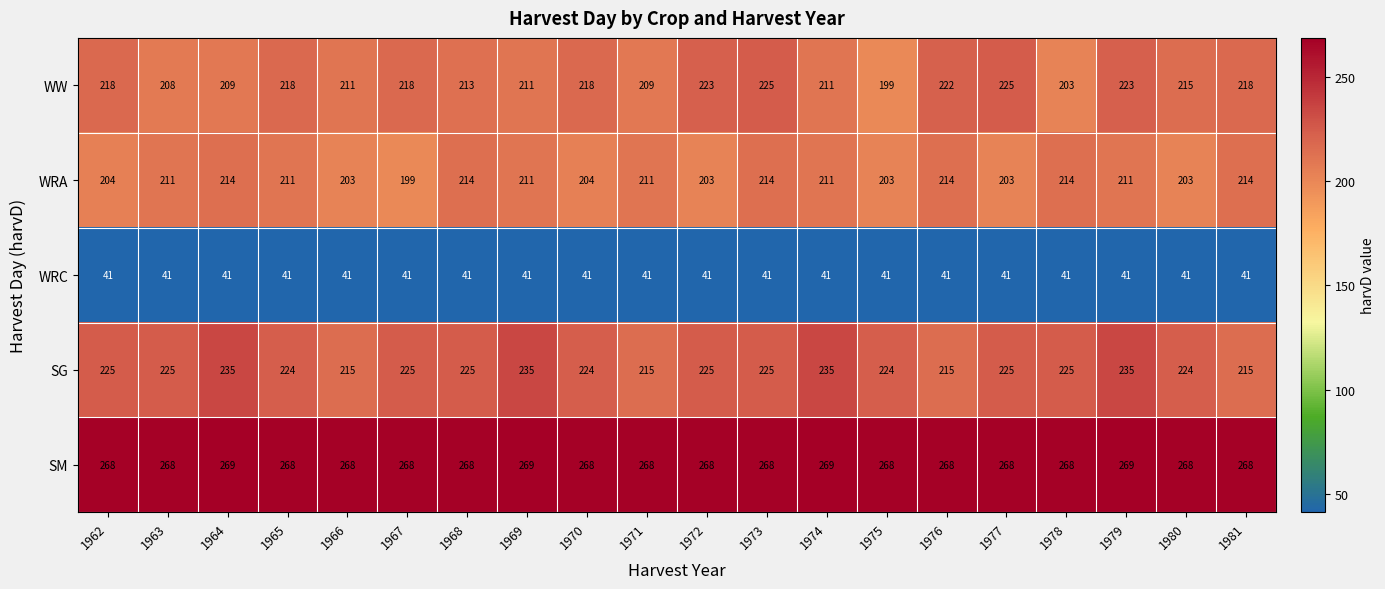

List the series in order of their peak value, lowest first.

WRC, WRA, WW, SG, SM